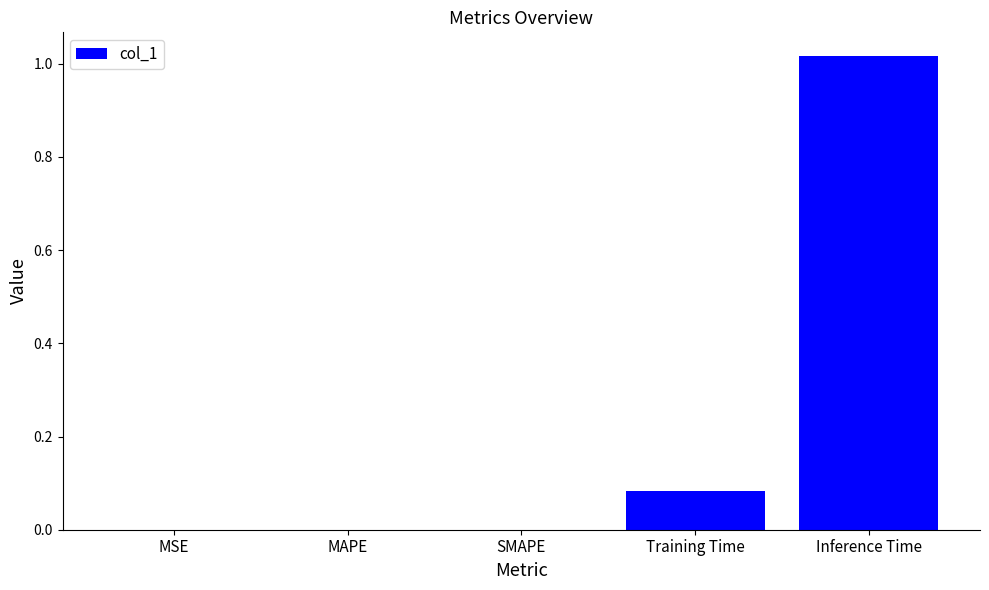

True or false: the data shows 0.0 at MSE.

True